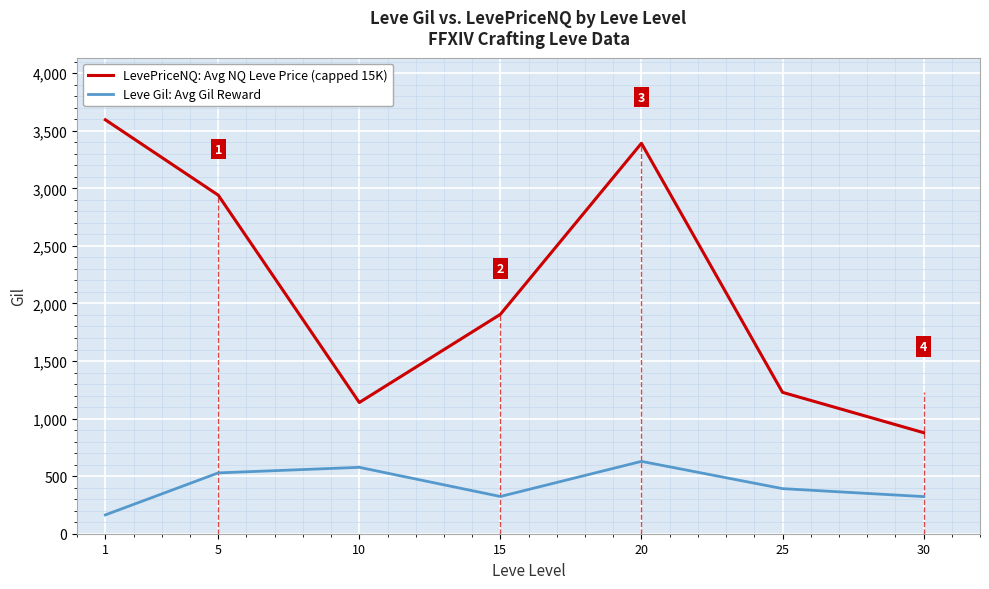

What are all the series names shown in the legend?

LevePriceNQ: Avg NQ Leve Price (capped 15K), Leve Gil: Avg Gil Reward